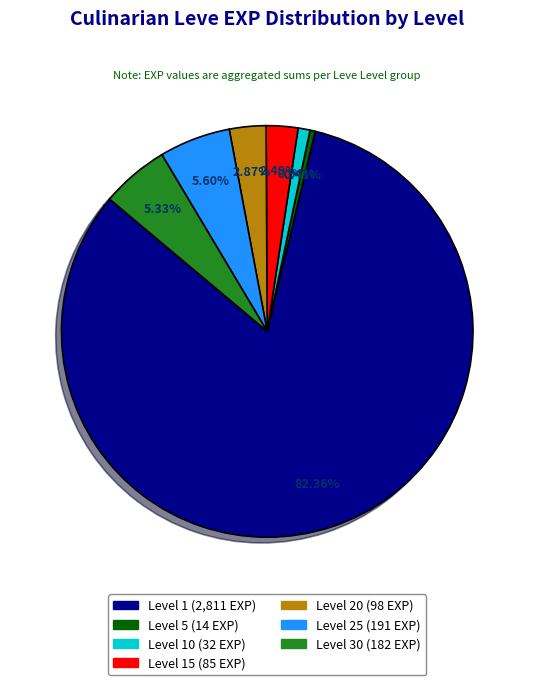

Is there a majority slice in this chart?

Yes